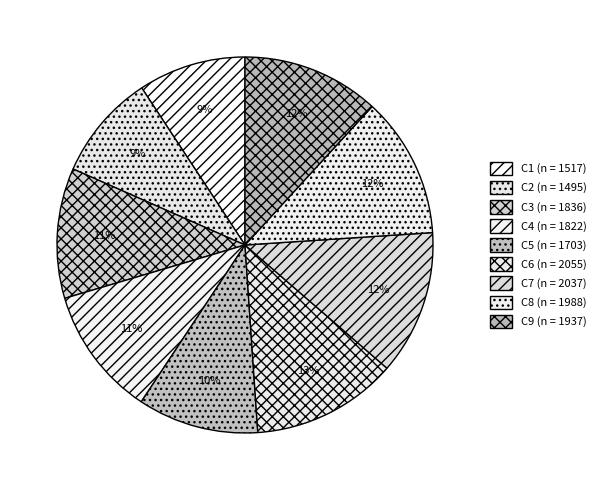

How many segments does this pie chart have?

9